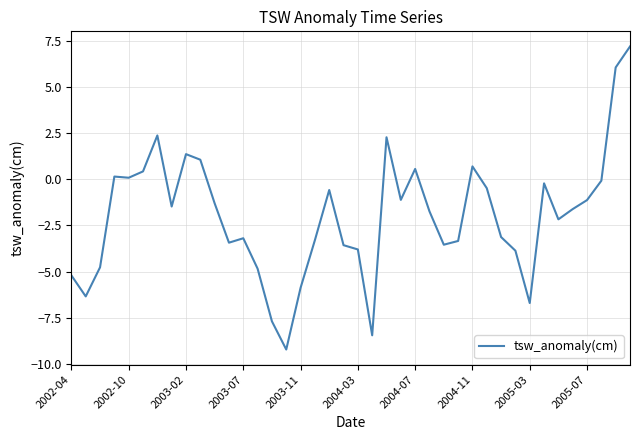

How many lines are shown in the chart?

1